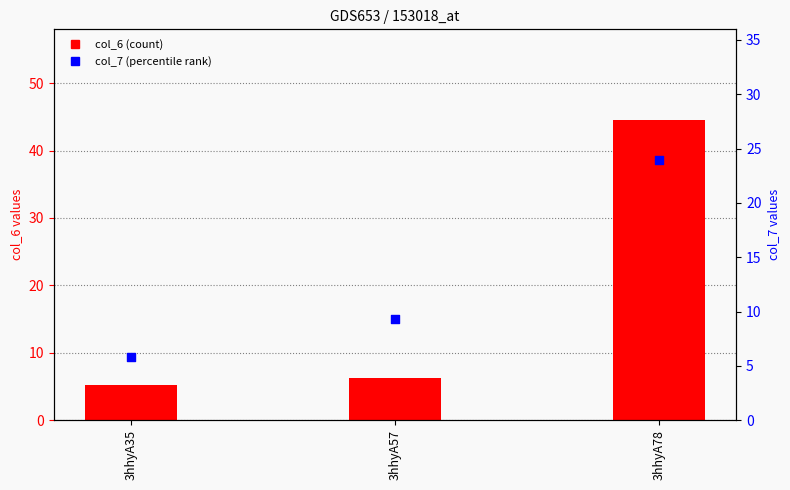

At how many categories does at least one series exceed 42?

1